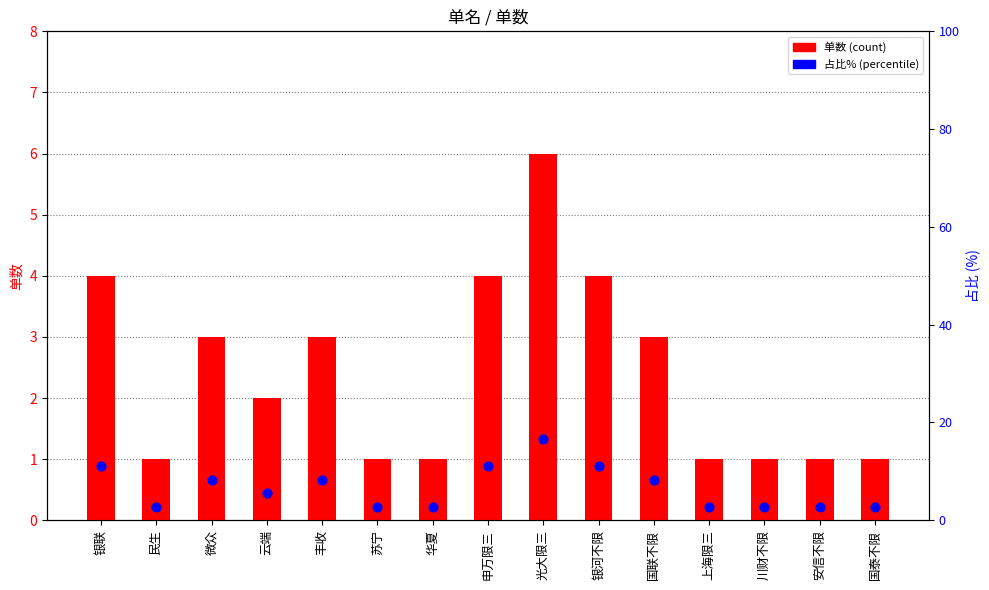

At how many categories does at least one series exceed 14?

1